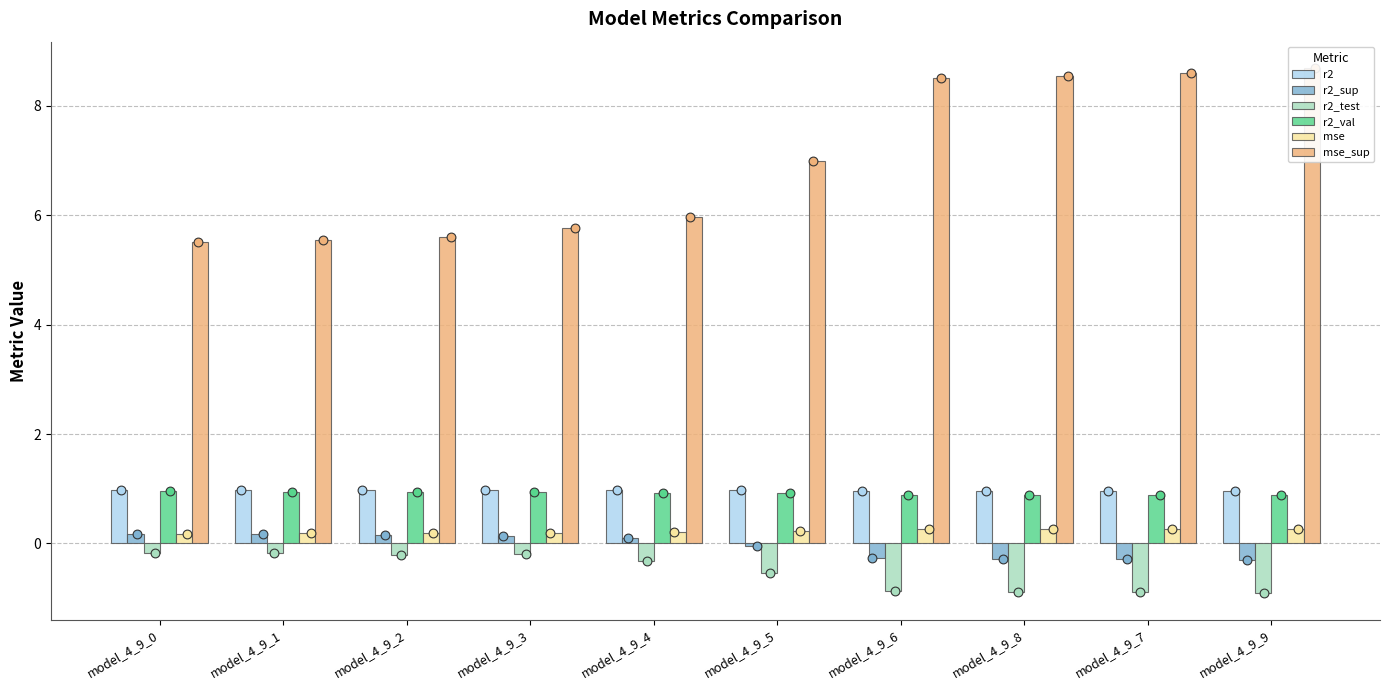

Which series contains the highest Y value?

mse_sup